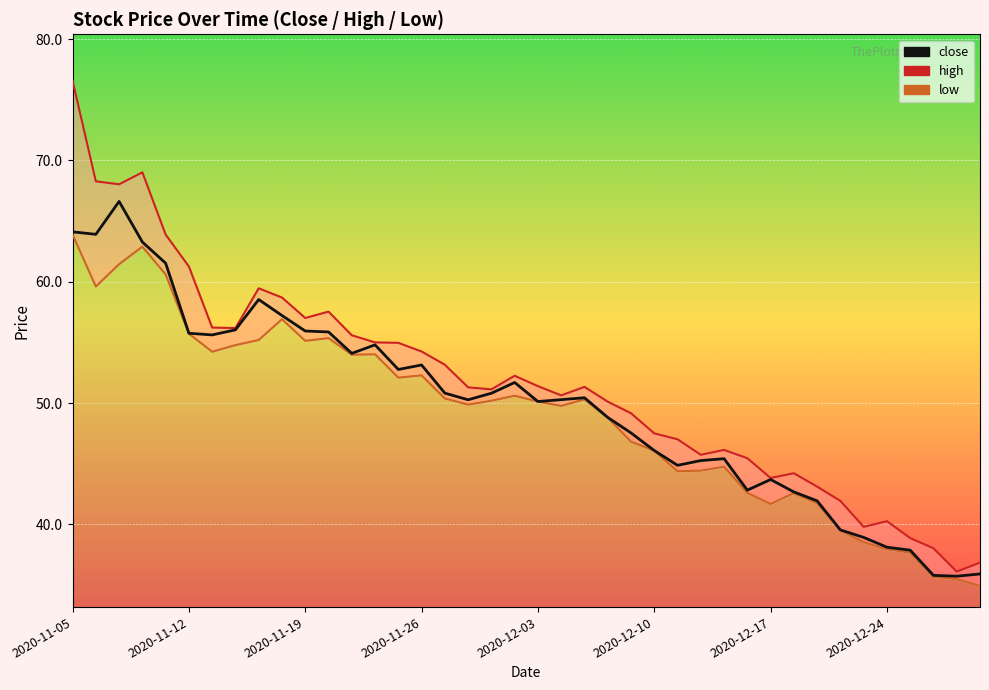

Where is close nearest to the value 51?

16